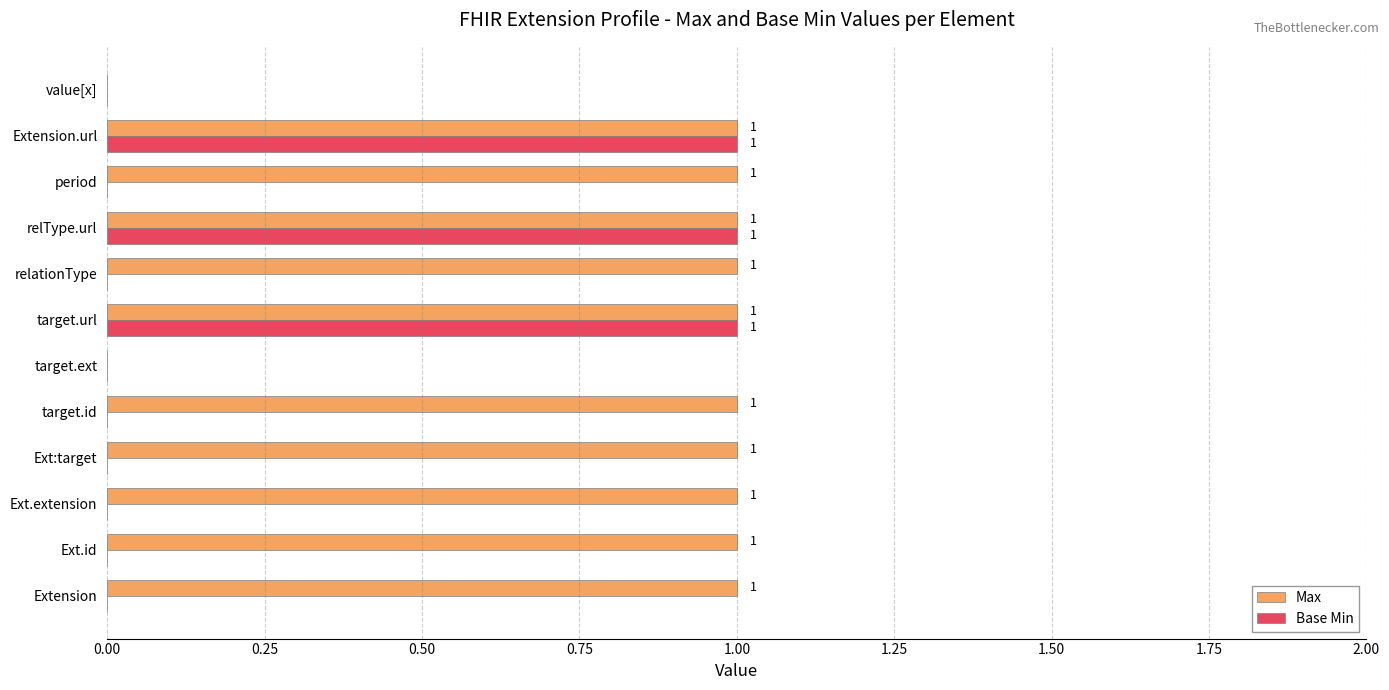

What is the sum of all Max values?

10